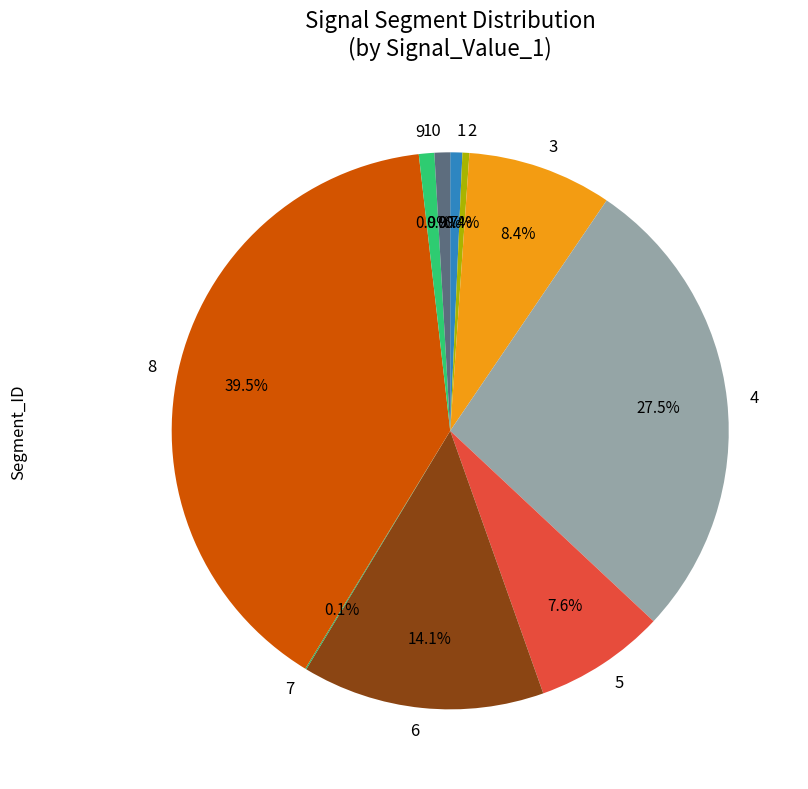

Which category has the biggest portion of the pie?

8